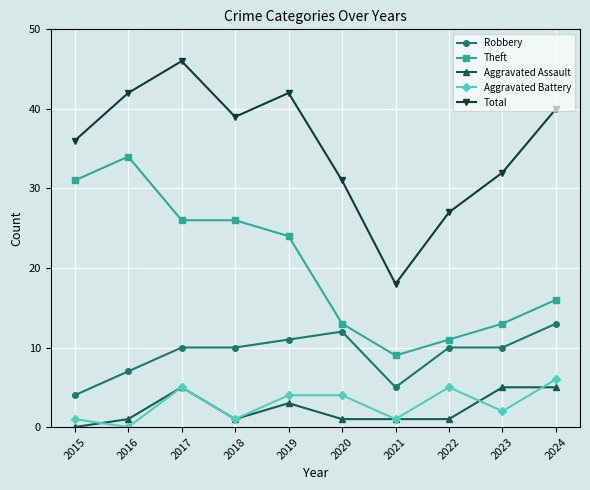

What is the difference between the second highest and minimum values in the Aggravated Battery series?

5